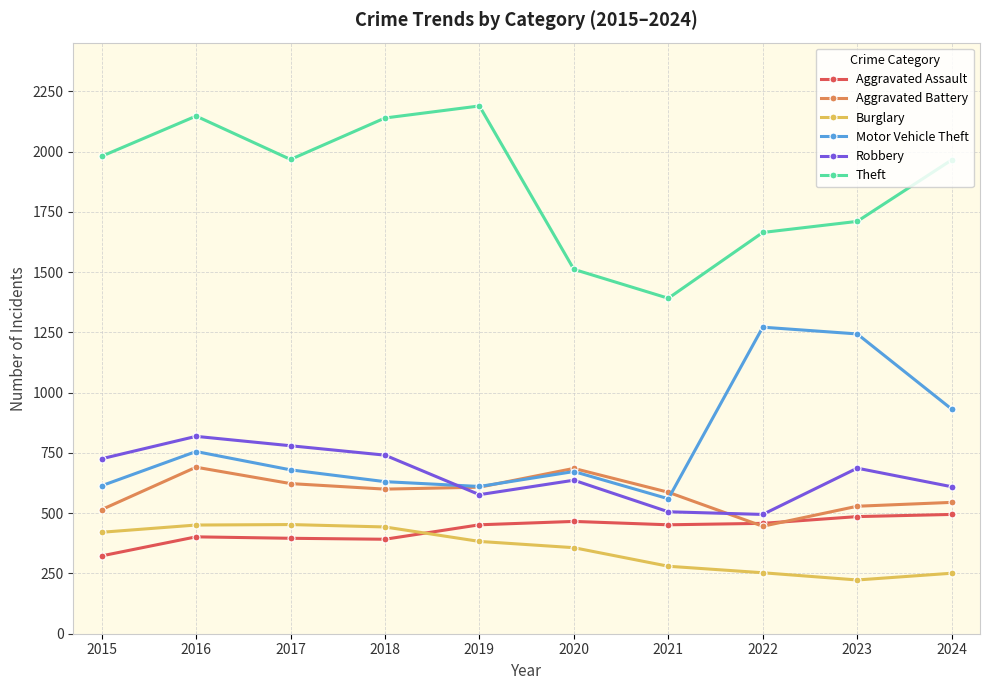

What is the difference between the highest and lowest values at 2021?

1112